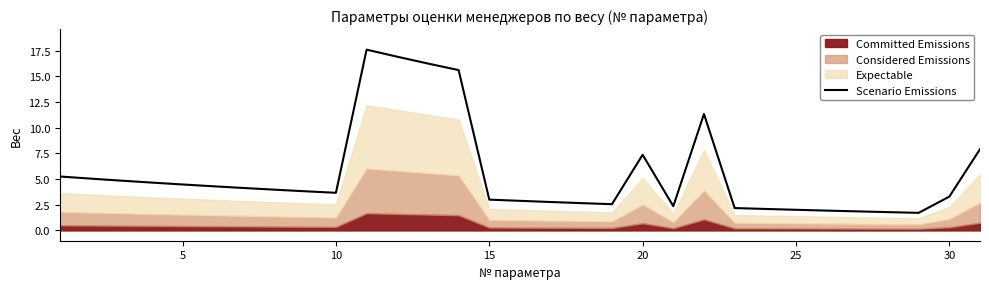

True or false: the data has more than 0 interior local peaks.

True